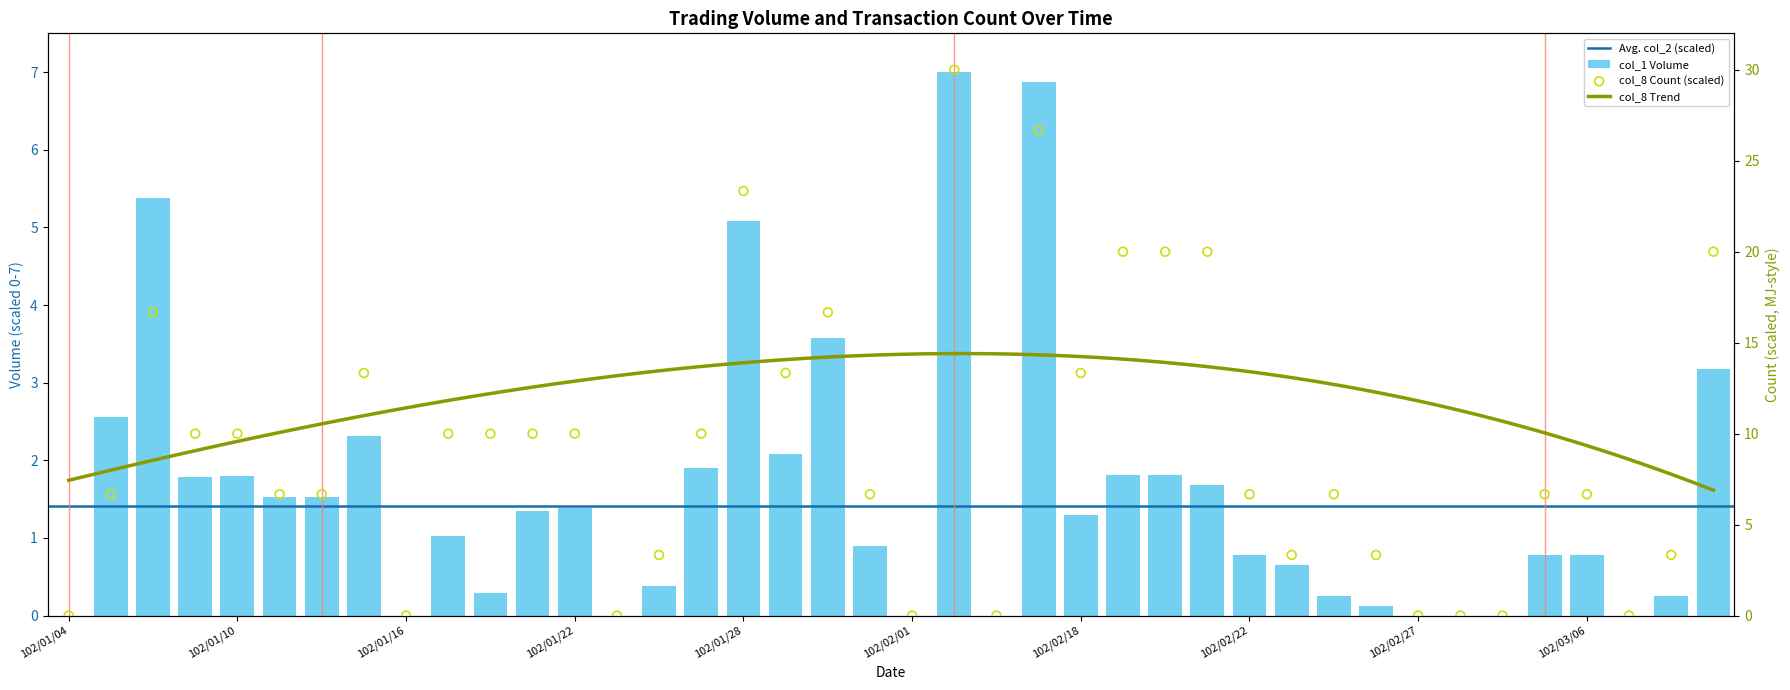

At which category is the sum across all series the highest?

102/02/04